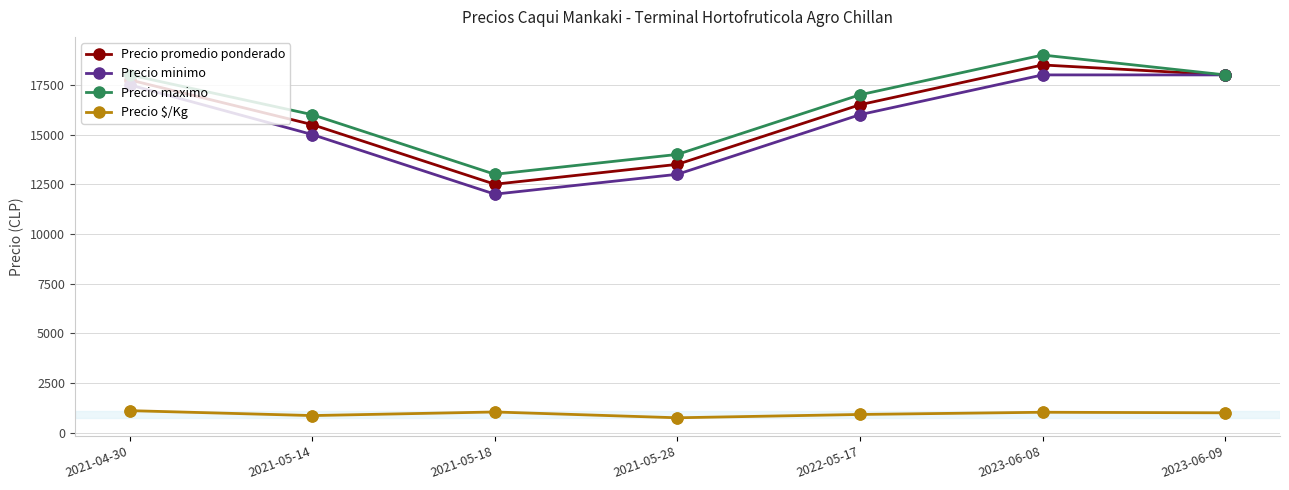

What are all the series names shown in the legend?

Precio promedio ponderado, Precio minimo, Precio maximo, Precio $/Kg